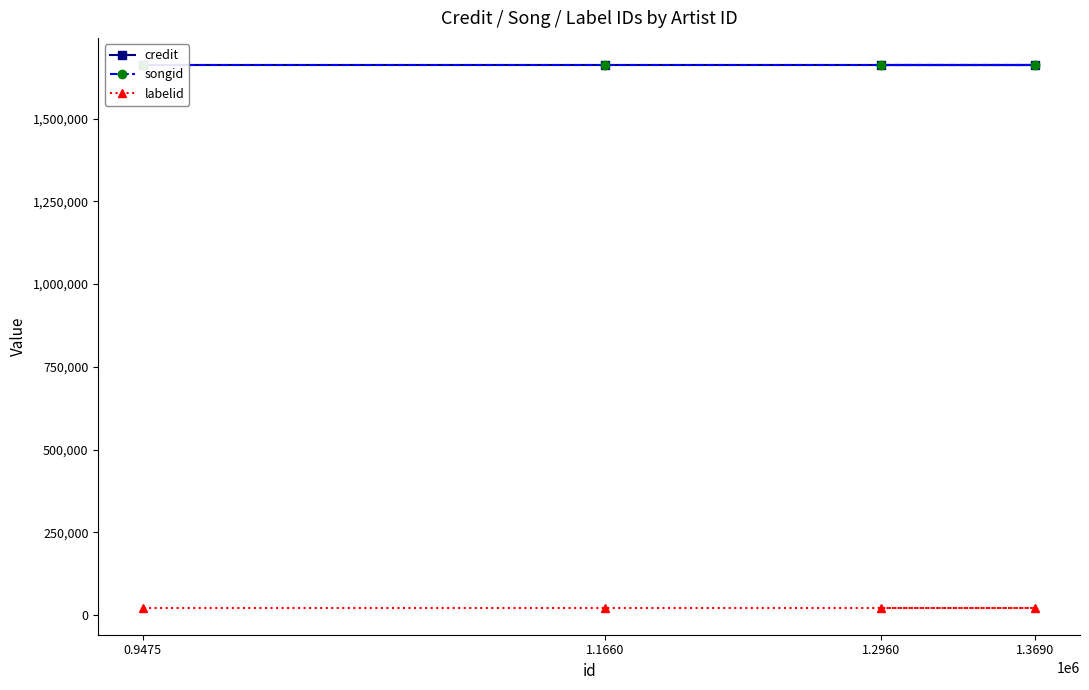

Reading right to left, what are all the values shown in this chart?

credit: 1662026	1662026	1662026	1662026
songid: 1661356	1661356	1661356	1661356
labelid: 22598	22598	22598	22598